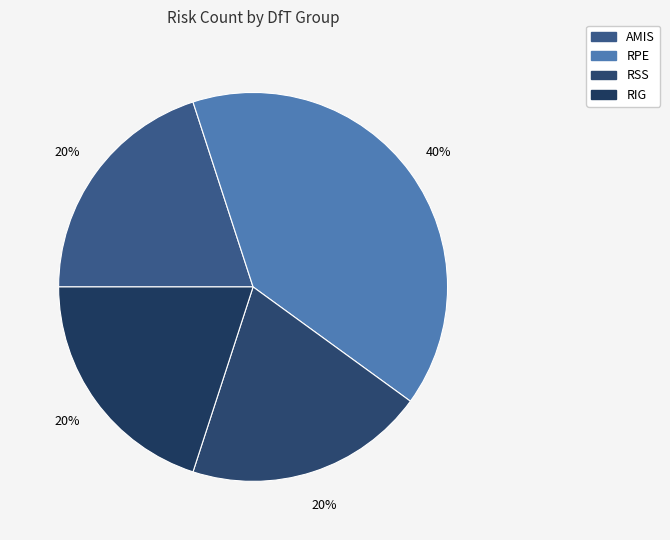

Combined, do RSS and RPE account for over 50%?

Yes